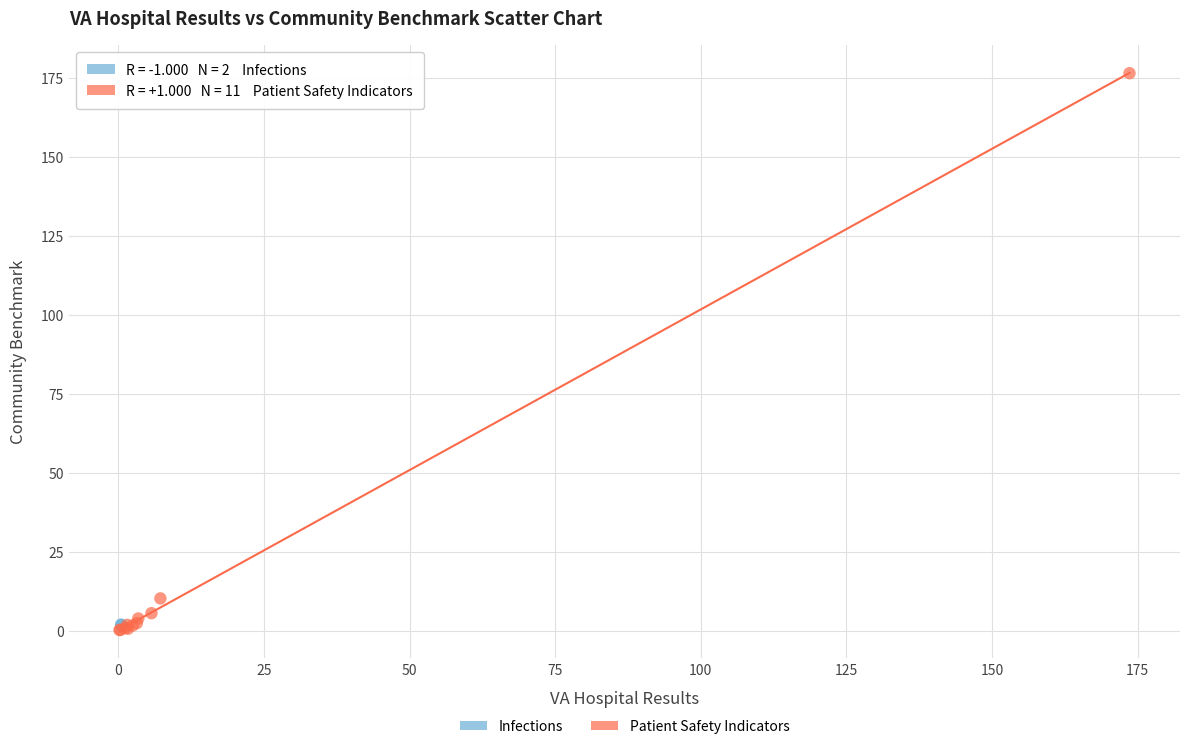

What are all the series names shown in the legend?

Infections, Patient Safety Indicators